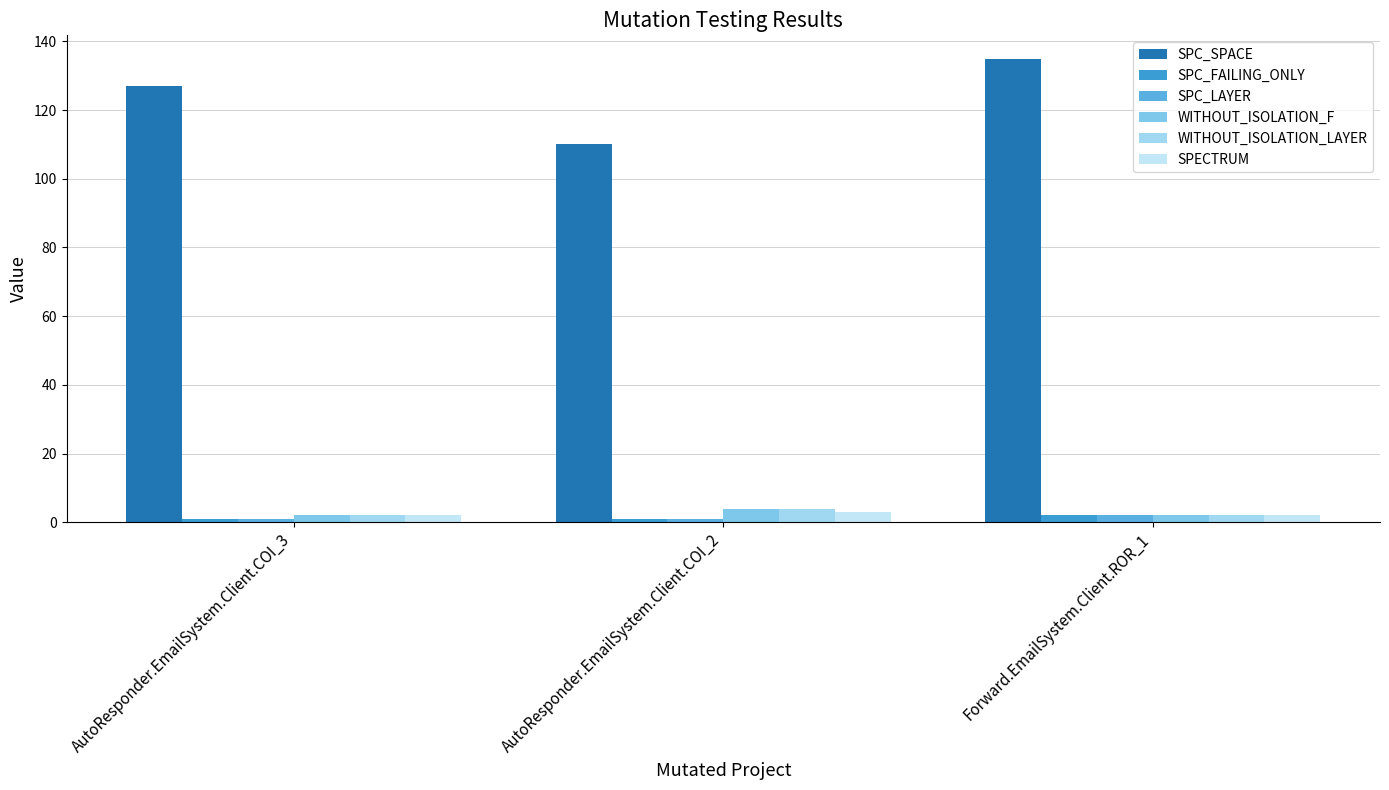

Reading left to right, what are all the values shown in this chart?

SPC_SPACE: 127	110	135
SPC_FAILING_ONLY: 1	1	2
SPC_LAYER: 1	1	2
WITHOUT_ISOLATION_F: 2	4	2
WITHOUT_ISOLATION_LAYER: 2	4	2
SPECTRUM: 2	3	2